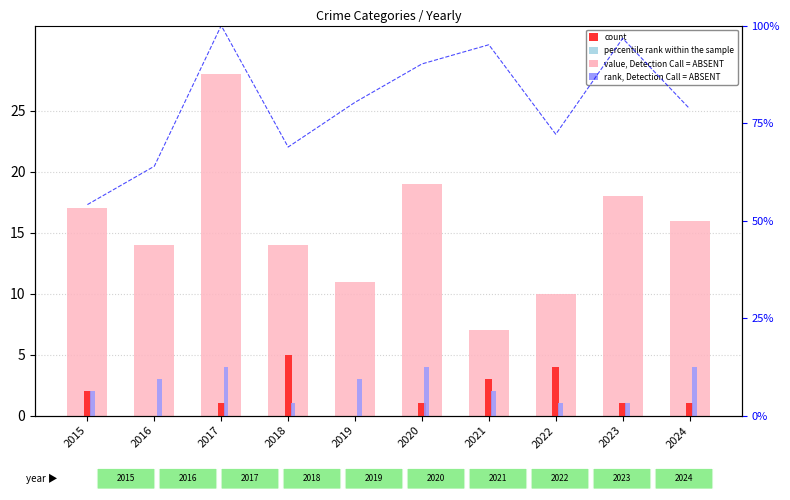

The percentile rank within the sample series shows 63.9 at 2016. True or false?

True